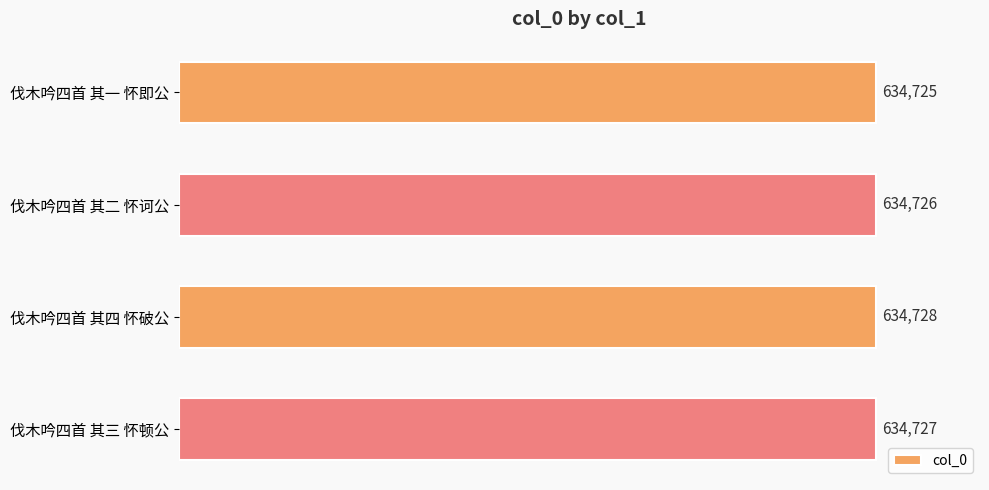

At which category does the chart reach its peak across all series?

伐木吟四首 其四 怀破公